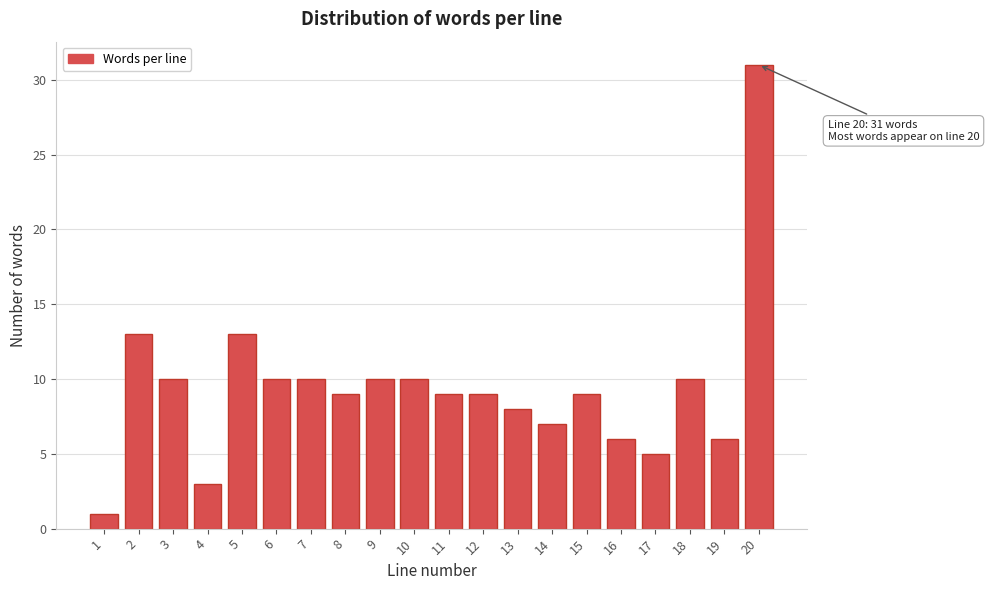

Reading right to left, extract all data points from this chart.

31	6	10	5	6	9	7	8	9	9	10	10	9	10	10	13	3	10	13	1